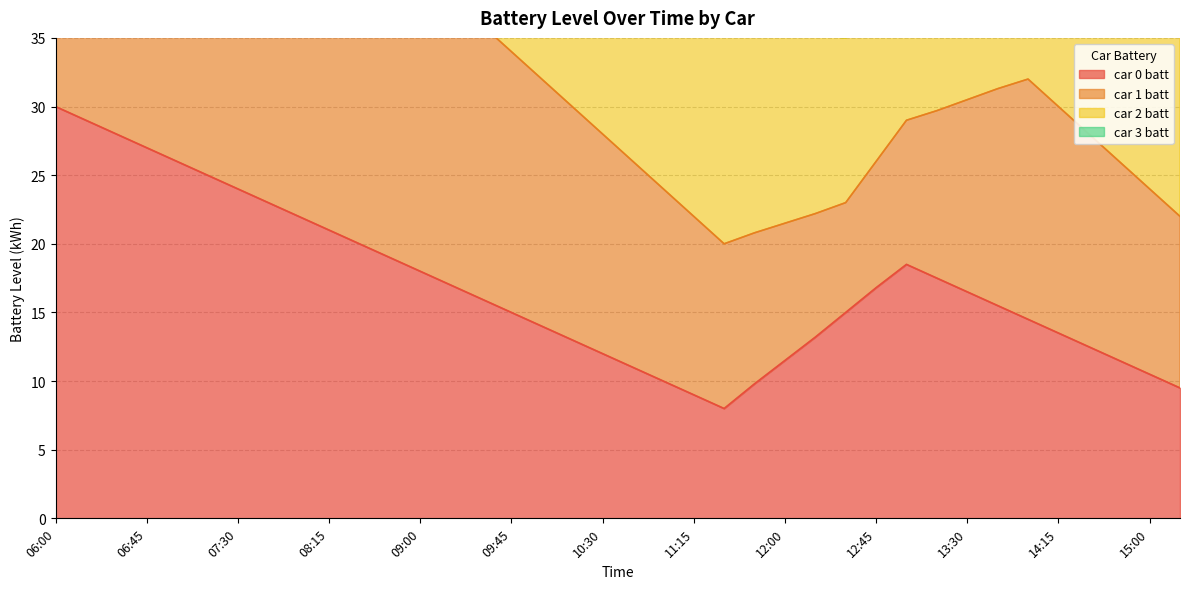

What is the difference between the maximum and minimum values in the car 0 batt series?

22.0